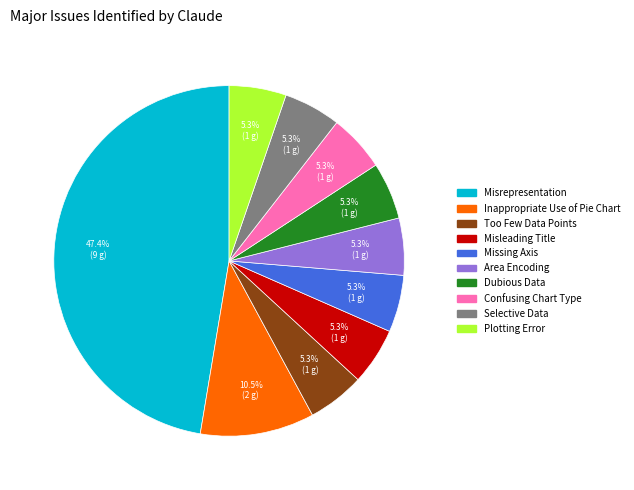

Combined, what portion of the pie is Plotting Error and Inappropriate Use of Pie Chart?

15.8%